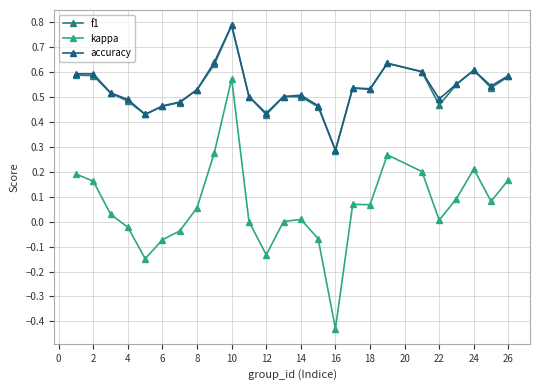

What is the smallest value displayed?

-0.4